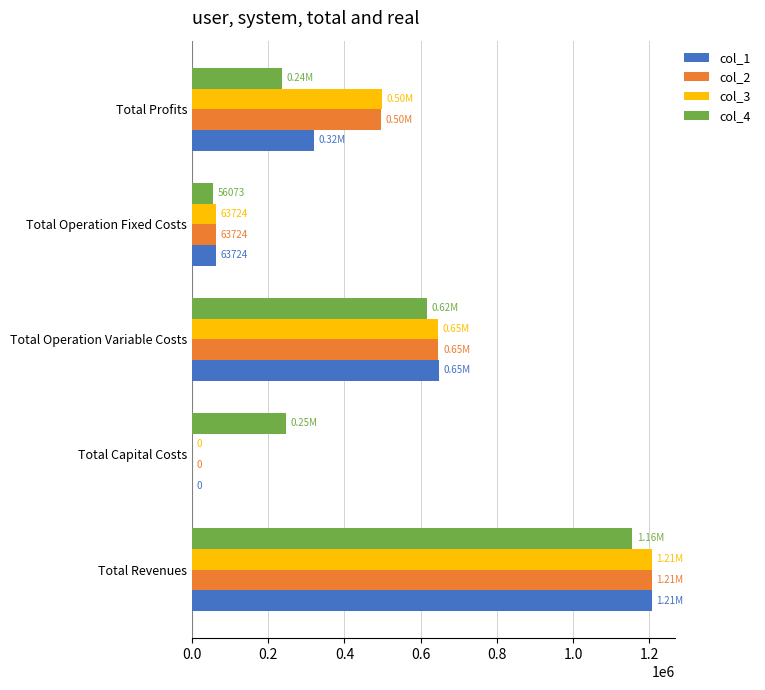

Which label corresponds to the largest value in the chart?

Total Revenues